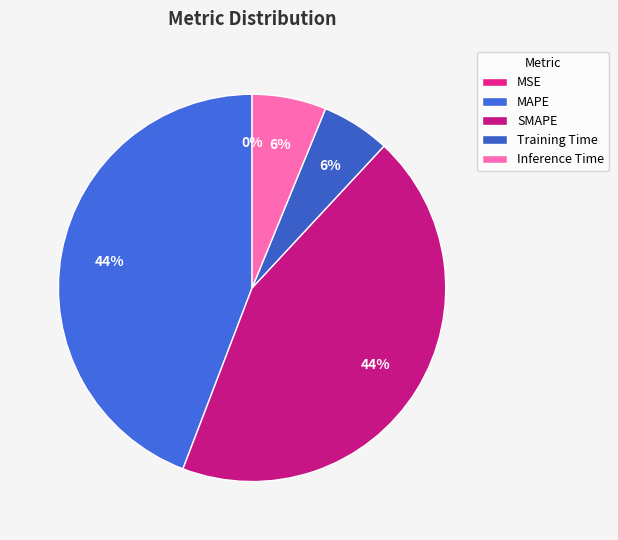

What percentage is NOT represented by Training Time?

94.3%